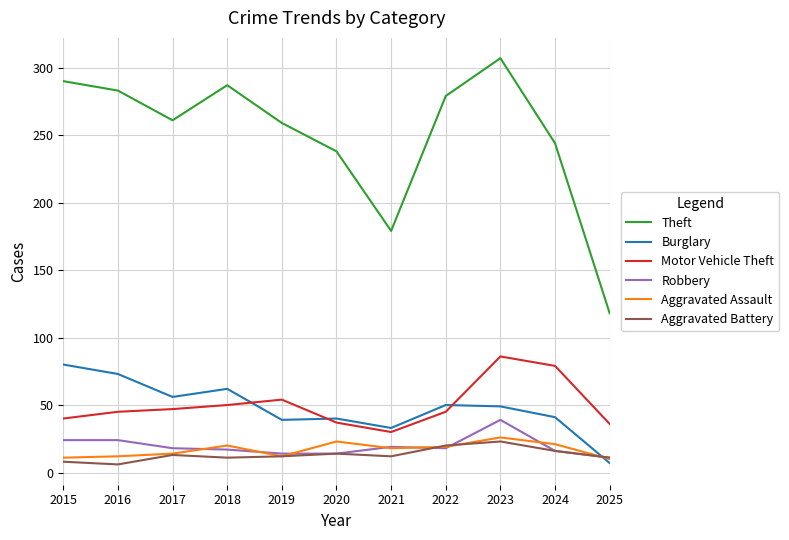

Read the Motor Vehicle Theft value at 2015.

40